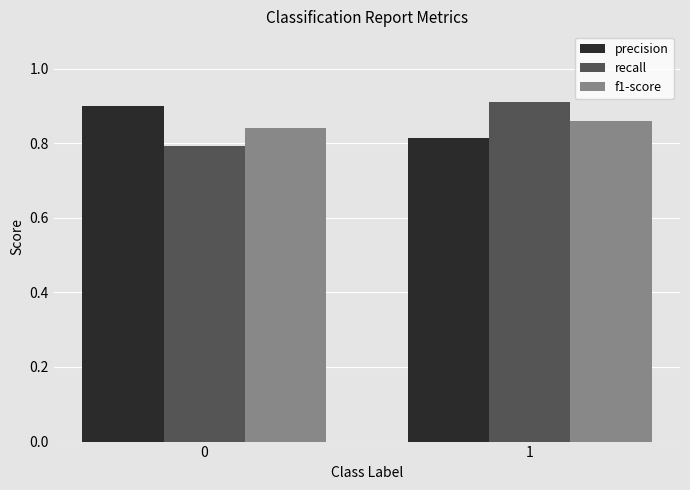

What is the sum of the f1-score values at 1 and 0?

1.7